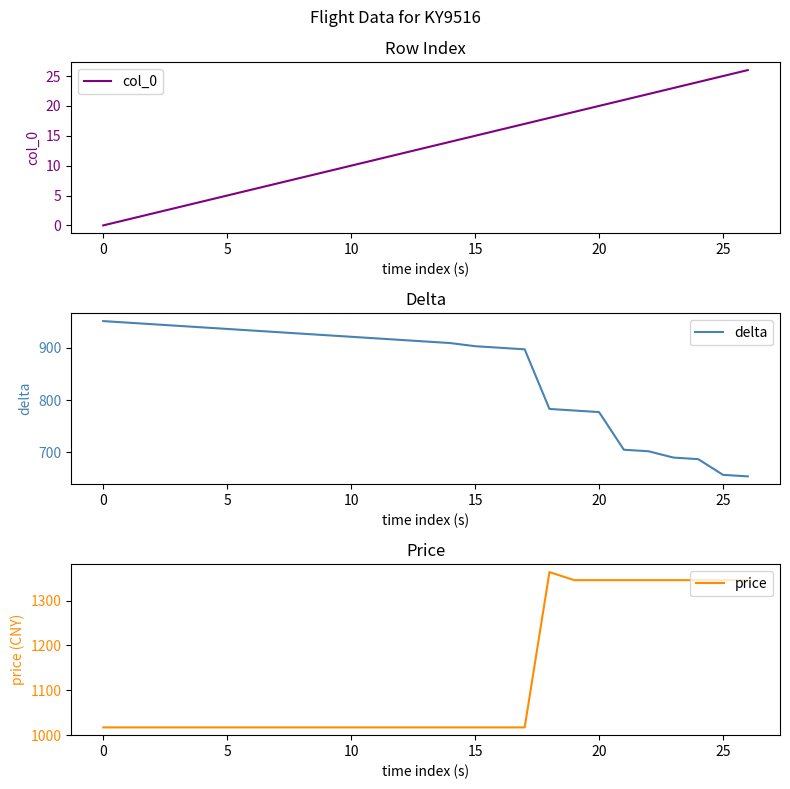

At which label is delta closest to 802?

18